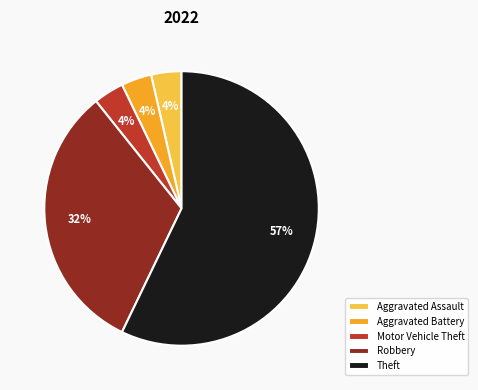

Approximately how many times larger is the value at Motor Vehicle Theft compared to Aggravated Assault?

1.0